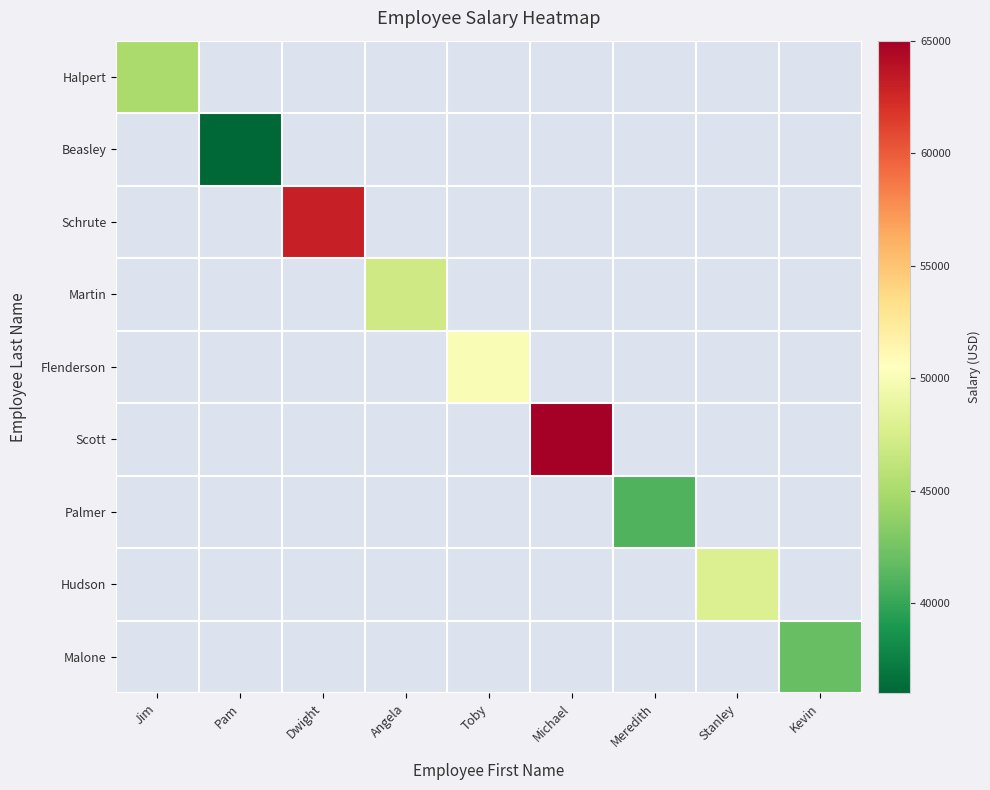

What is the minimum value shown in the chart?

36000.0